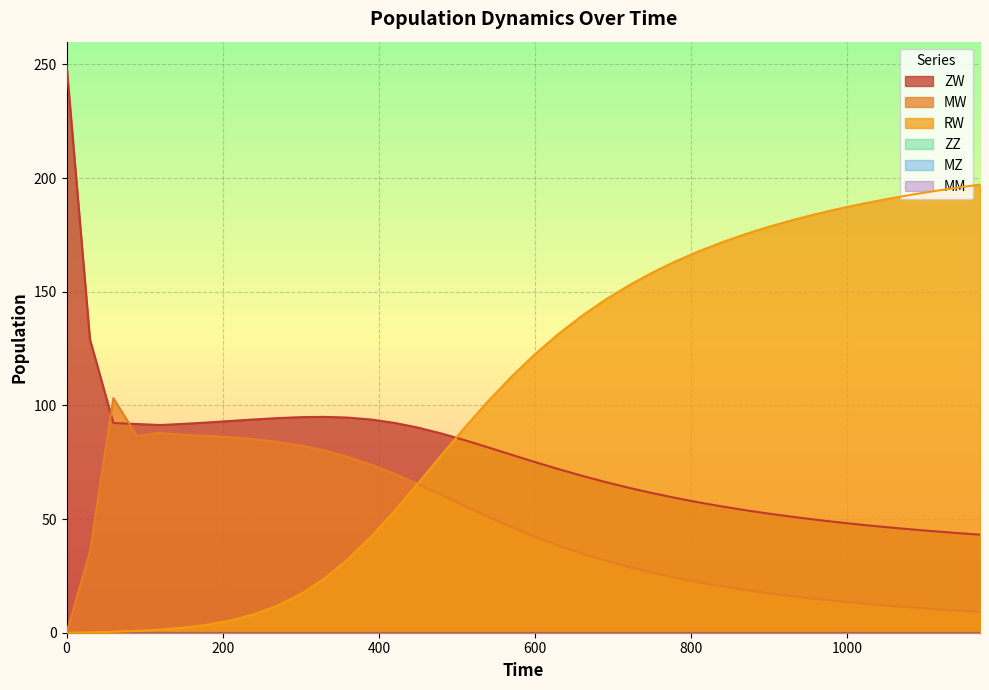

What is the average value of the RW series?

101.8